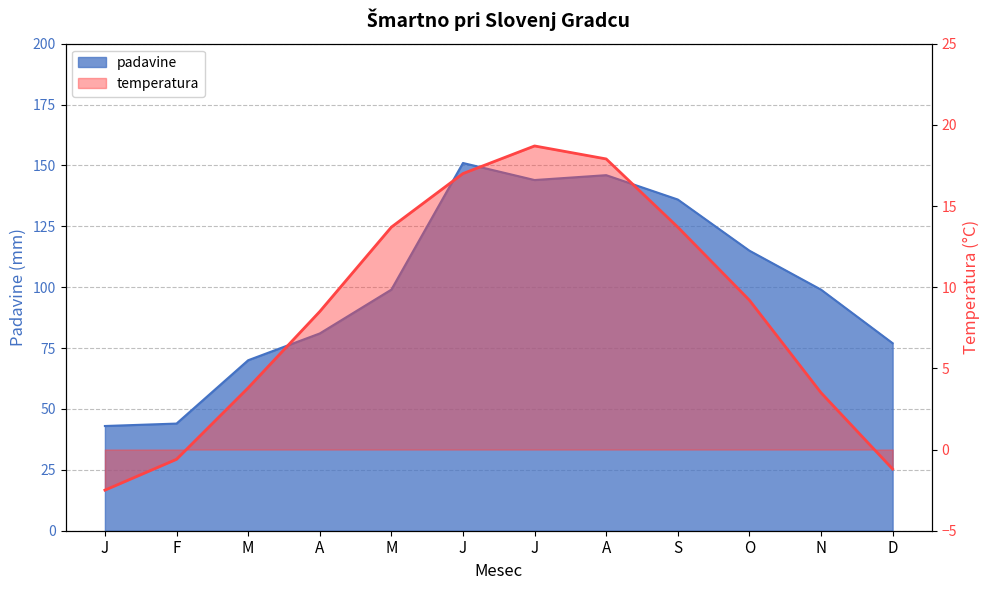

True or false: temperatura and padavine cross at least once.

False